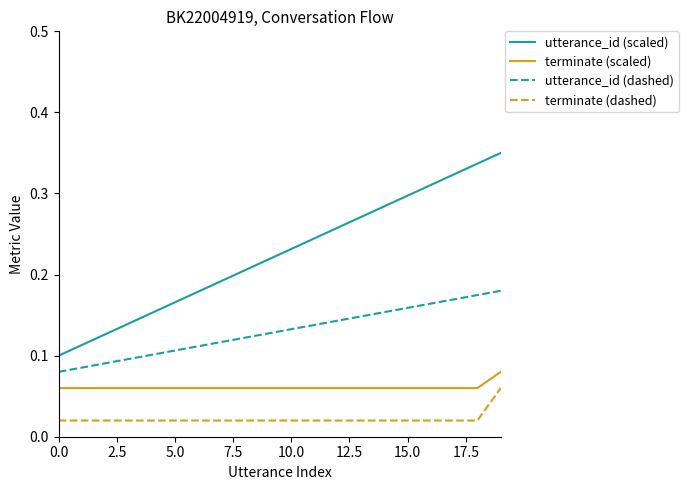

List the series in order of their peak value, highest first.

utterance_id (scaled), utterance_id (dashed), terminate (scaled), terminate (dashed)